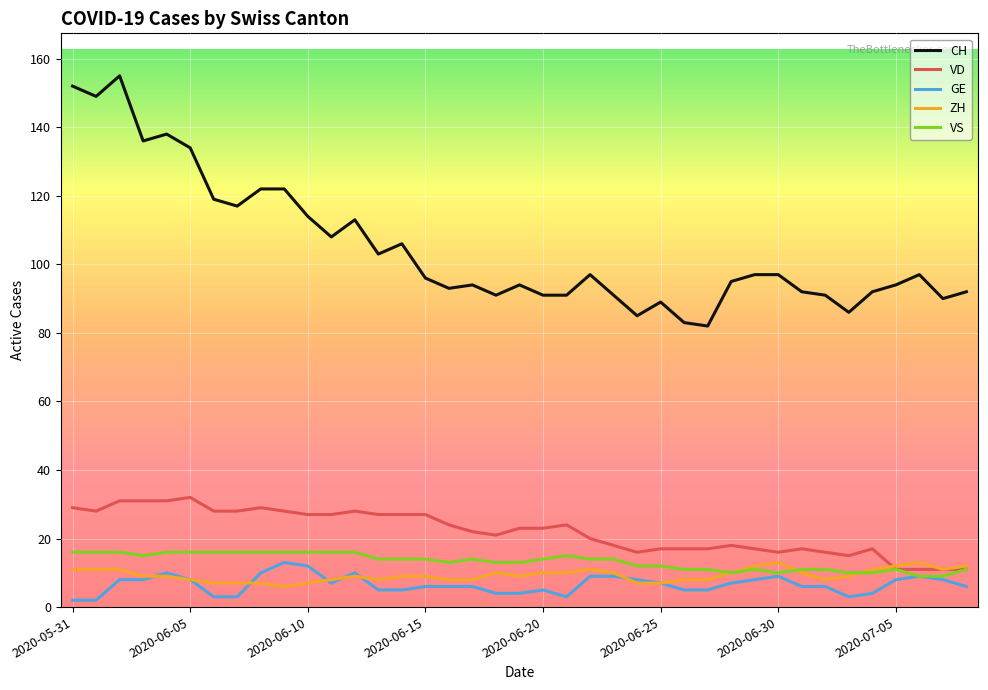

What is the minimum value shown in the chart?

2